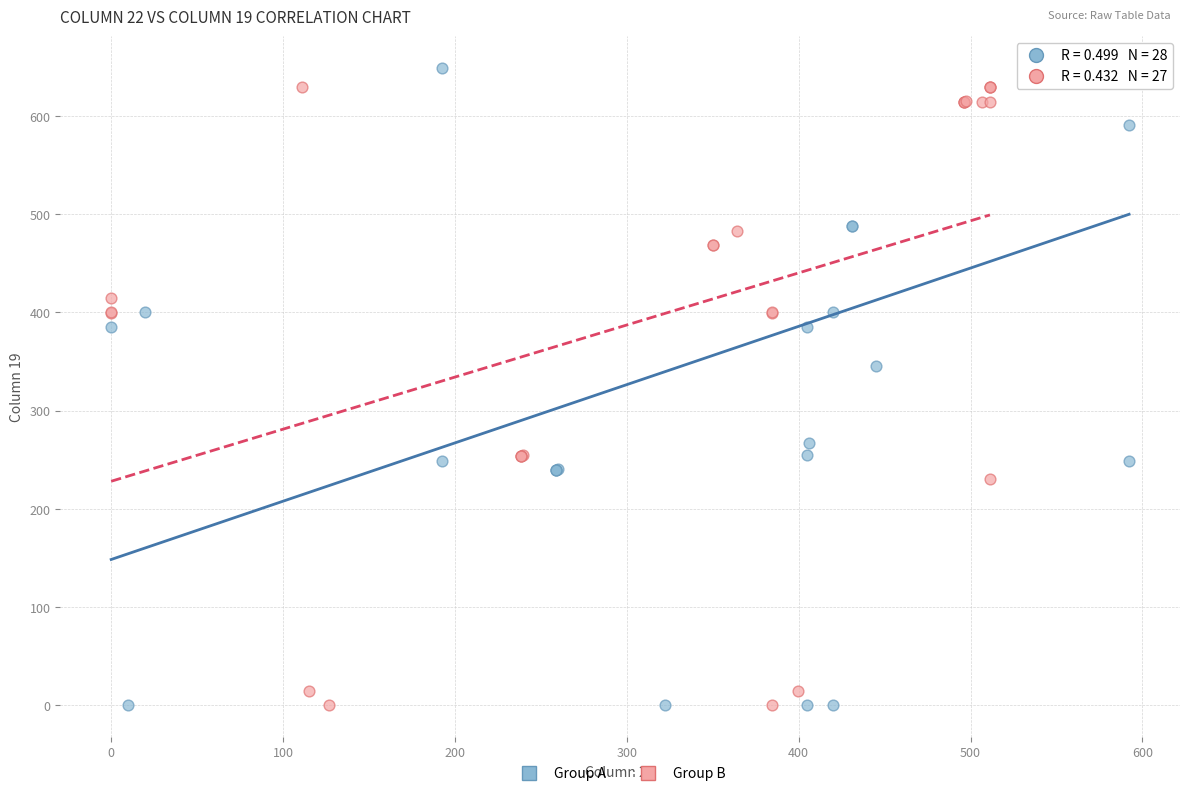

Which series has the largest Y range (max minus min)?

Group A